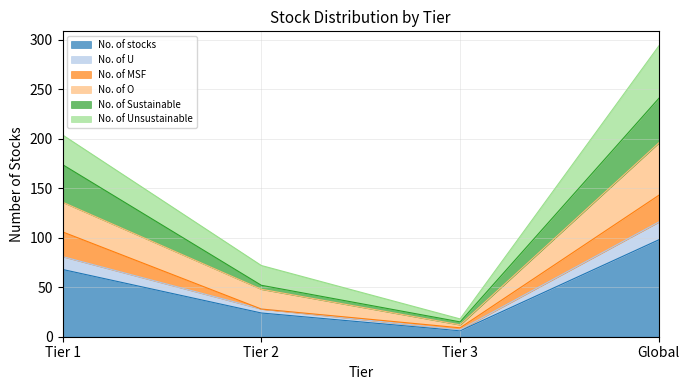

Is the value of No. of U at Tier 2 greater than the value of No. of stocks at Global?

No